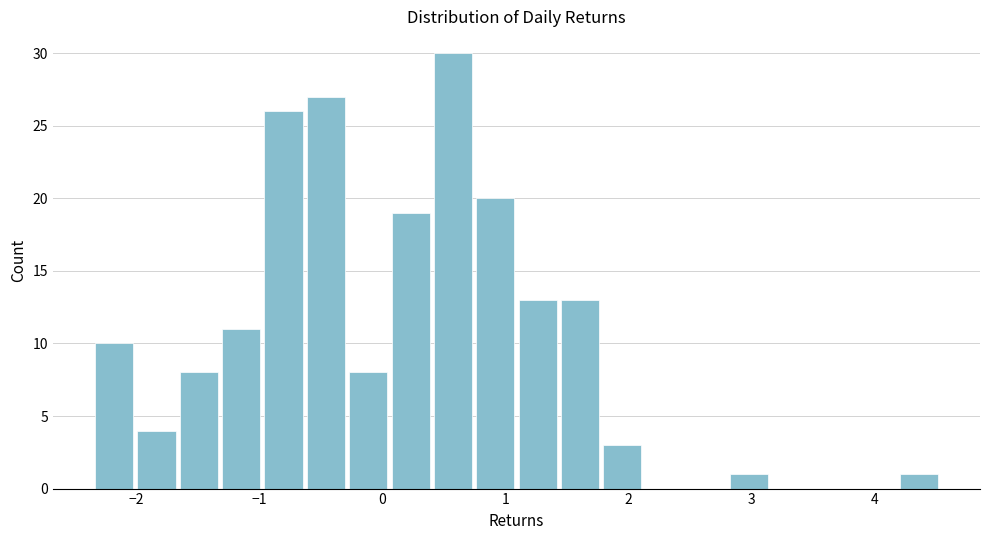

Around what value on the x-axis is the tallest bar? Give the approximate position of its centre, as read against the axis.

0.6